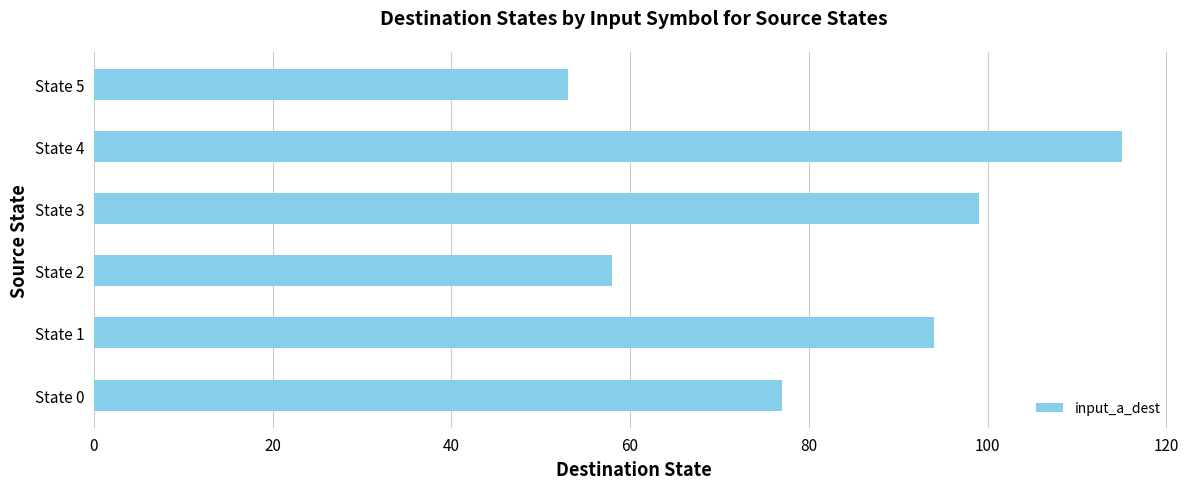

Reading bottom to top, transcribe all the data shown in this chart.

77	94	58	99	115	53